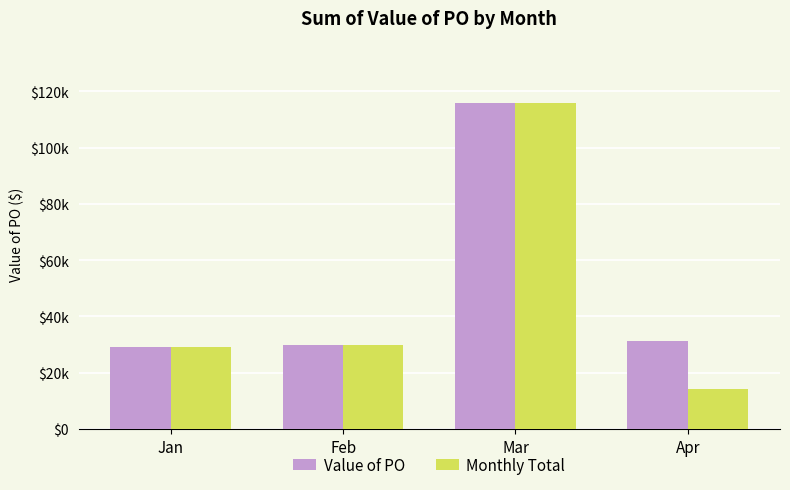

What is the value of the Monthly Total bar at the 2nd from the left?

29914.0